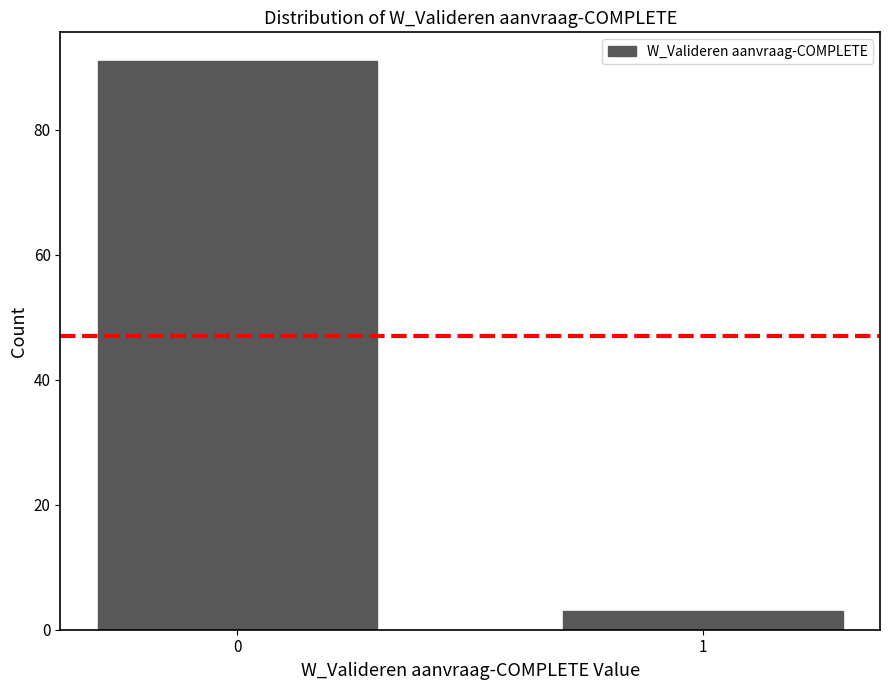

Reading left to right, transcribe all the data shown in this chart.

91	3